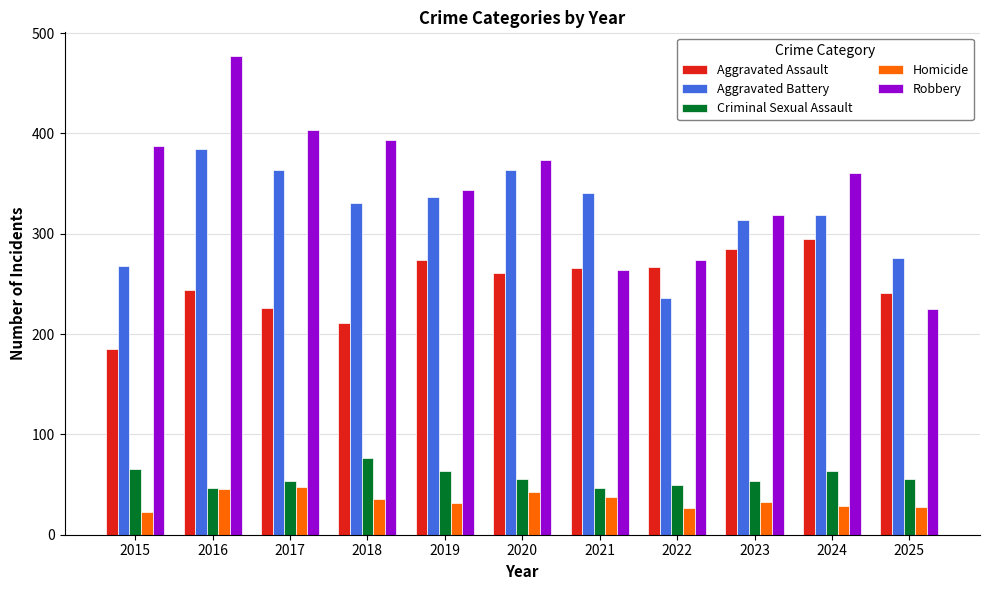

Count the number of categories in the chart.

11